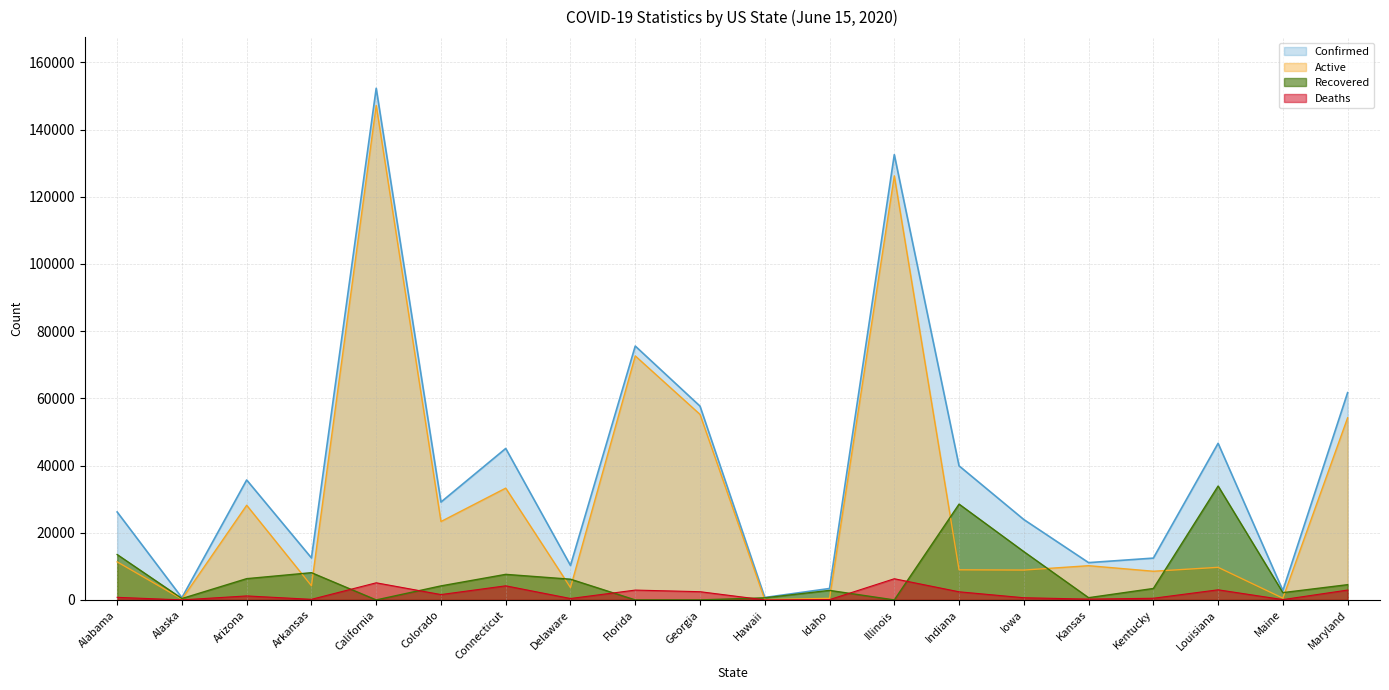

What are all the series names shown in the legend?

Confirmed, Active, Recovered, Deaths